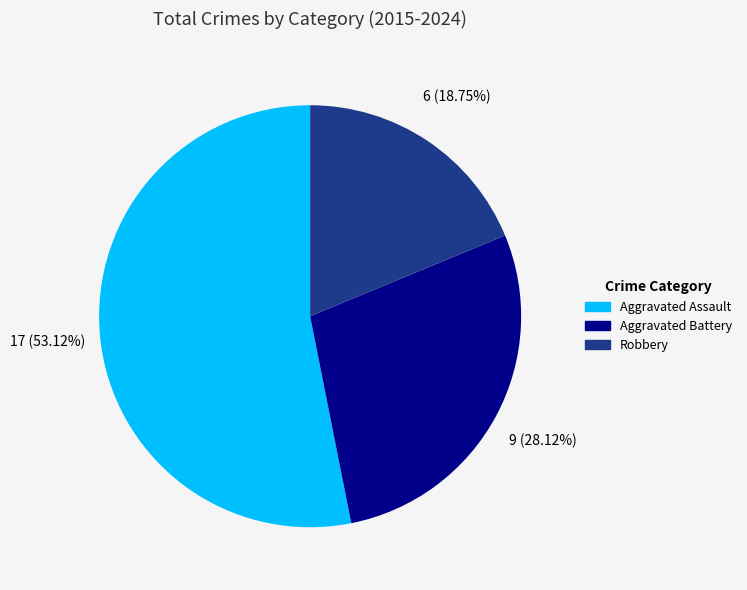

Is it true that Aggravated Assault is 53% of the pie?

True